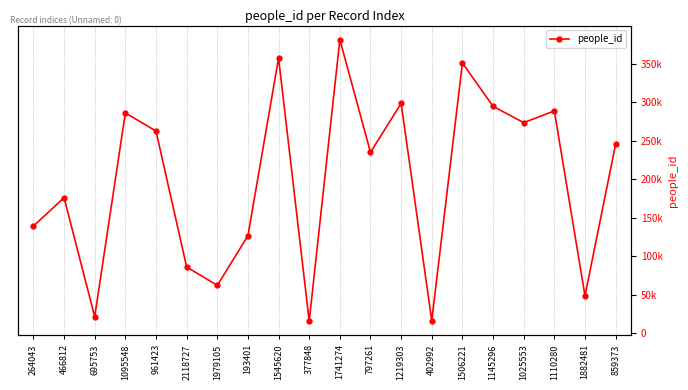

True or false: the data shows 473018 at 1110280.

False